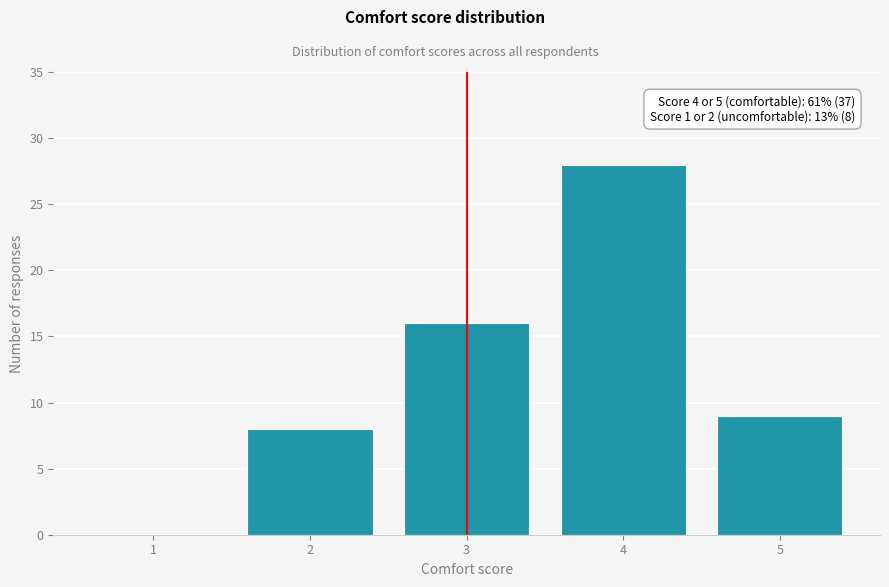

Reading left to right, transcribe all the data shown in this chart.

1=0	2=8	3=16	4=28	5=9